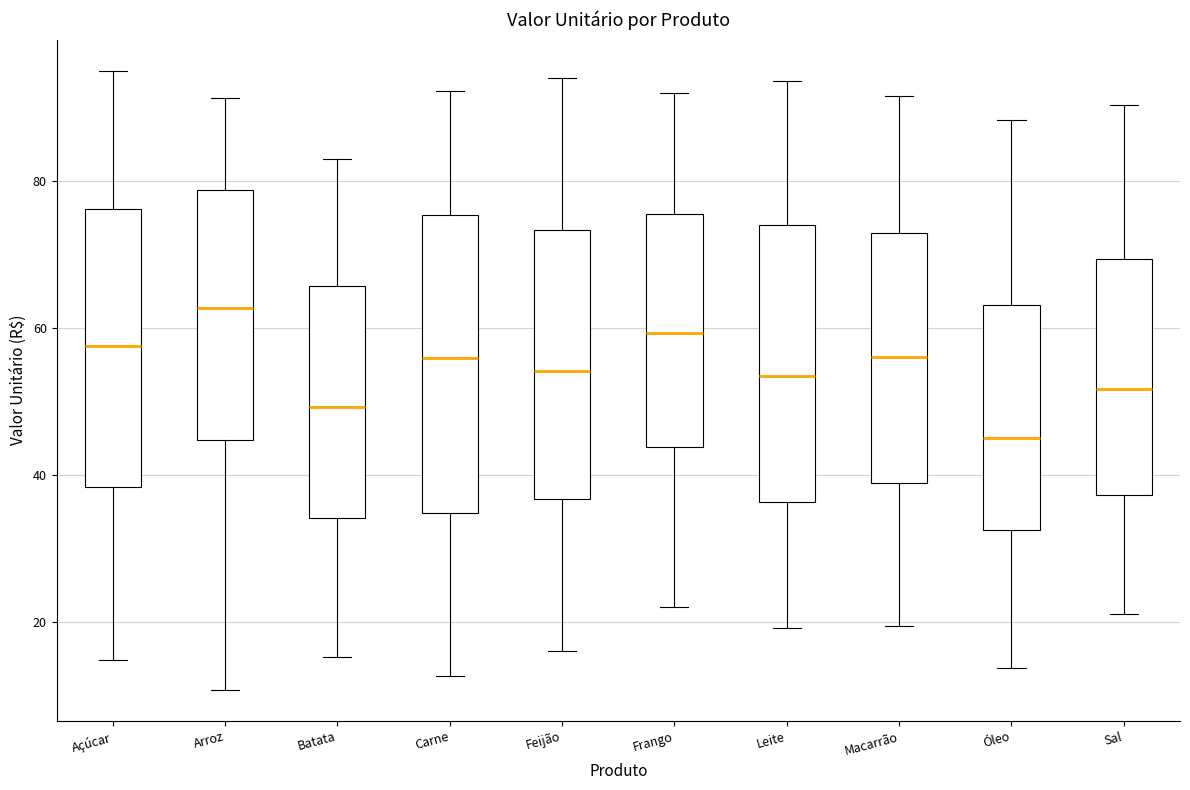

Which box's median line is the lowest?

Óleo